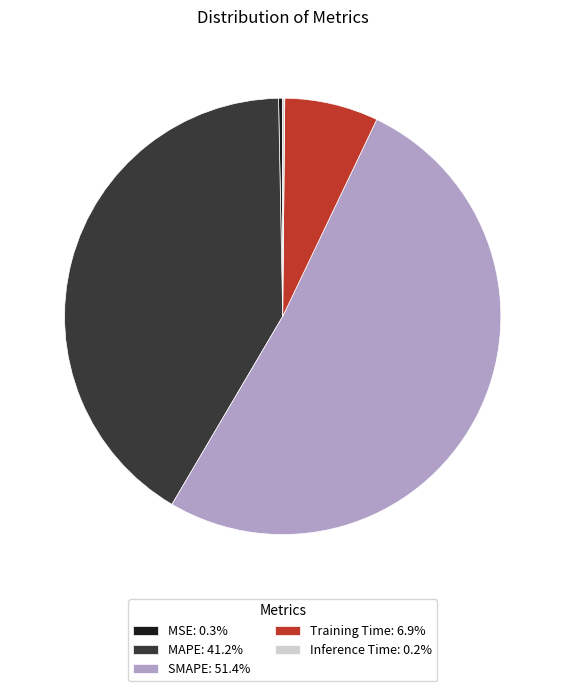

Is there any slice that represents more than half of the pie?

Yes